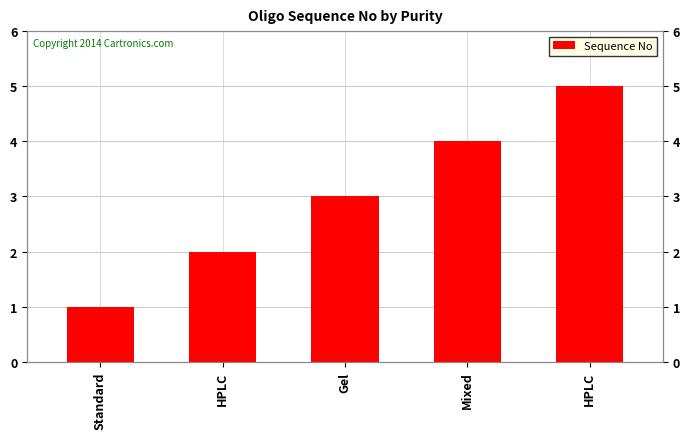

What is the label of the 4th bar from the left?

Mixed